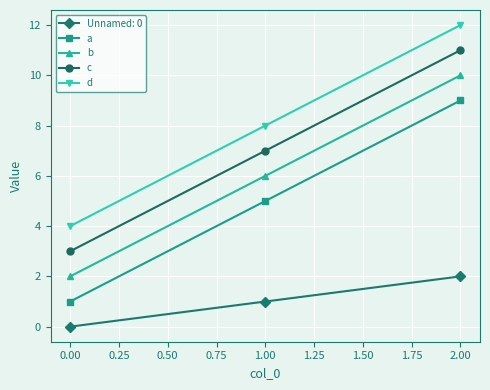

What is the difference between the maximum and minimum values in the a series?

8